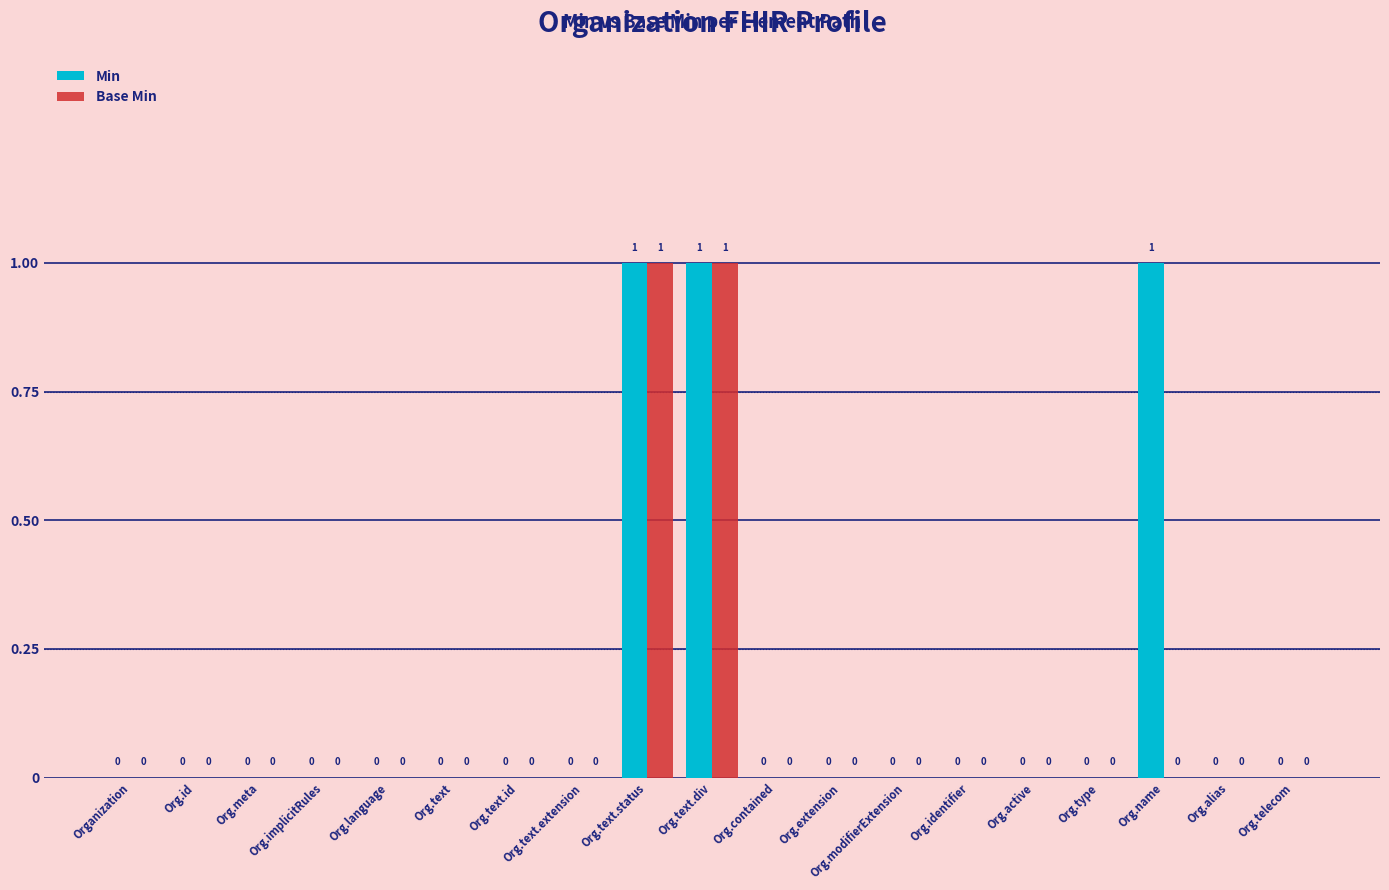

Reading right to left, list all the values displayed in this chart.

Min: 0	0	1	0	0	0	0	0	0	1	1	0	0	0	0	0	0	0	0
Base Min: 0	0	0	0	0	0	0	0	0	1	1	0	0	0	0	0	0	0	0